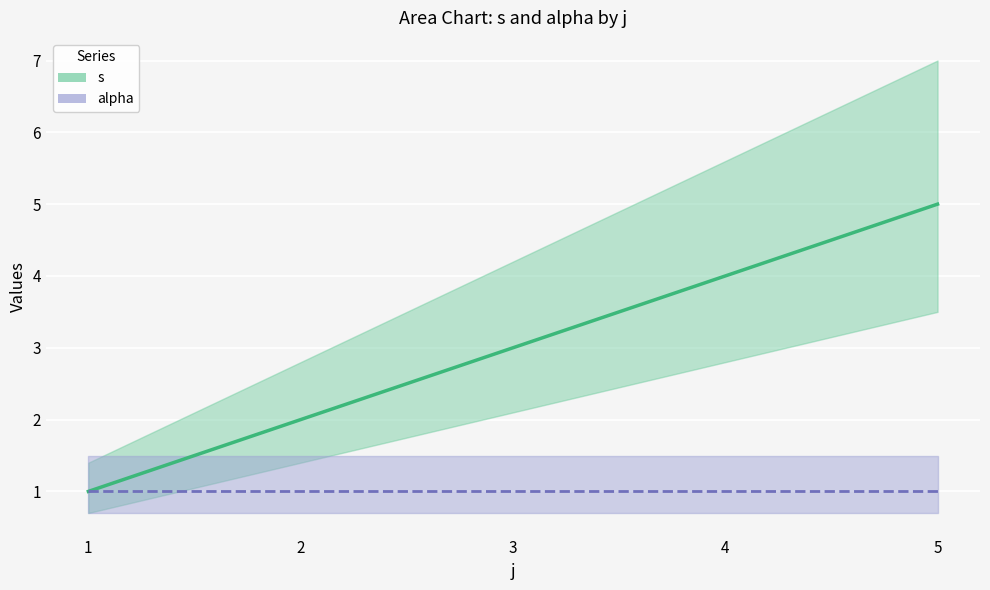

Approximately how many times larger is the value at 2 compared to 4?

0.5